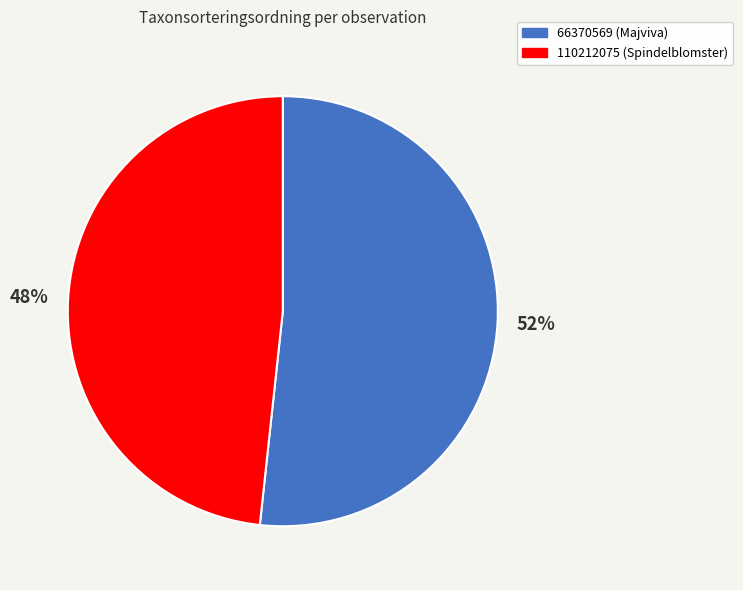

Is it true that 66370569 (Majviva) is 52% of the pie?

True